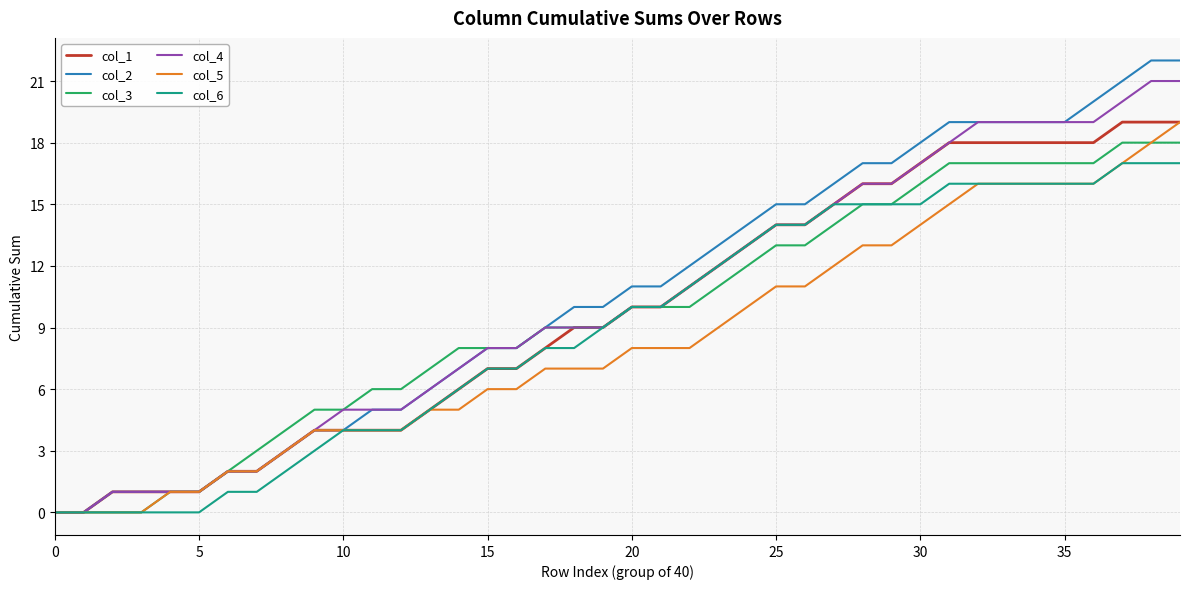

Which series has the largest range (max minus min)?

col_2